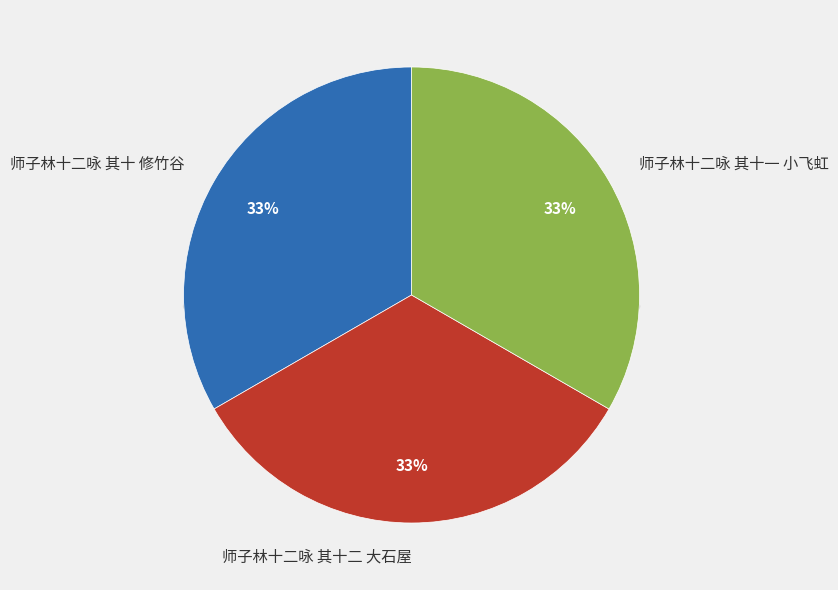

Is there any slice that represents more than half of the pie?

No